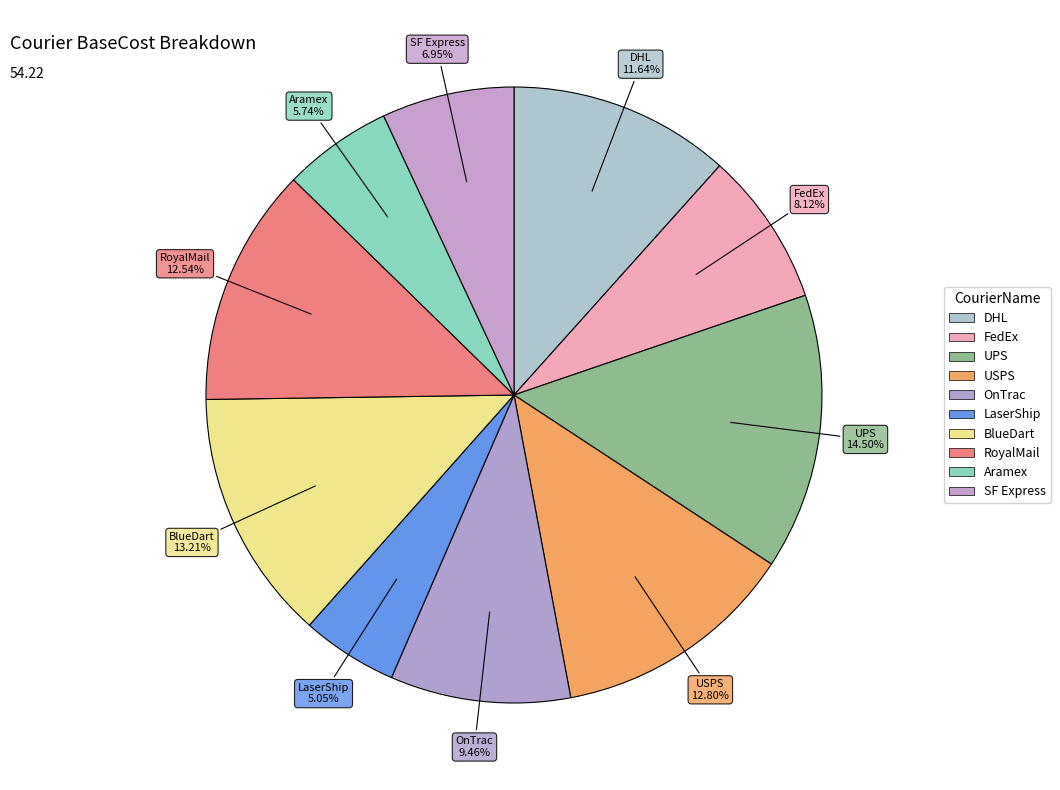

To the nearest percent, what percentage of the pie is FedEx?

8%